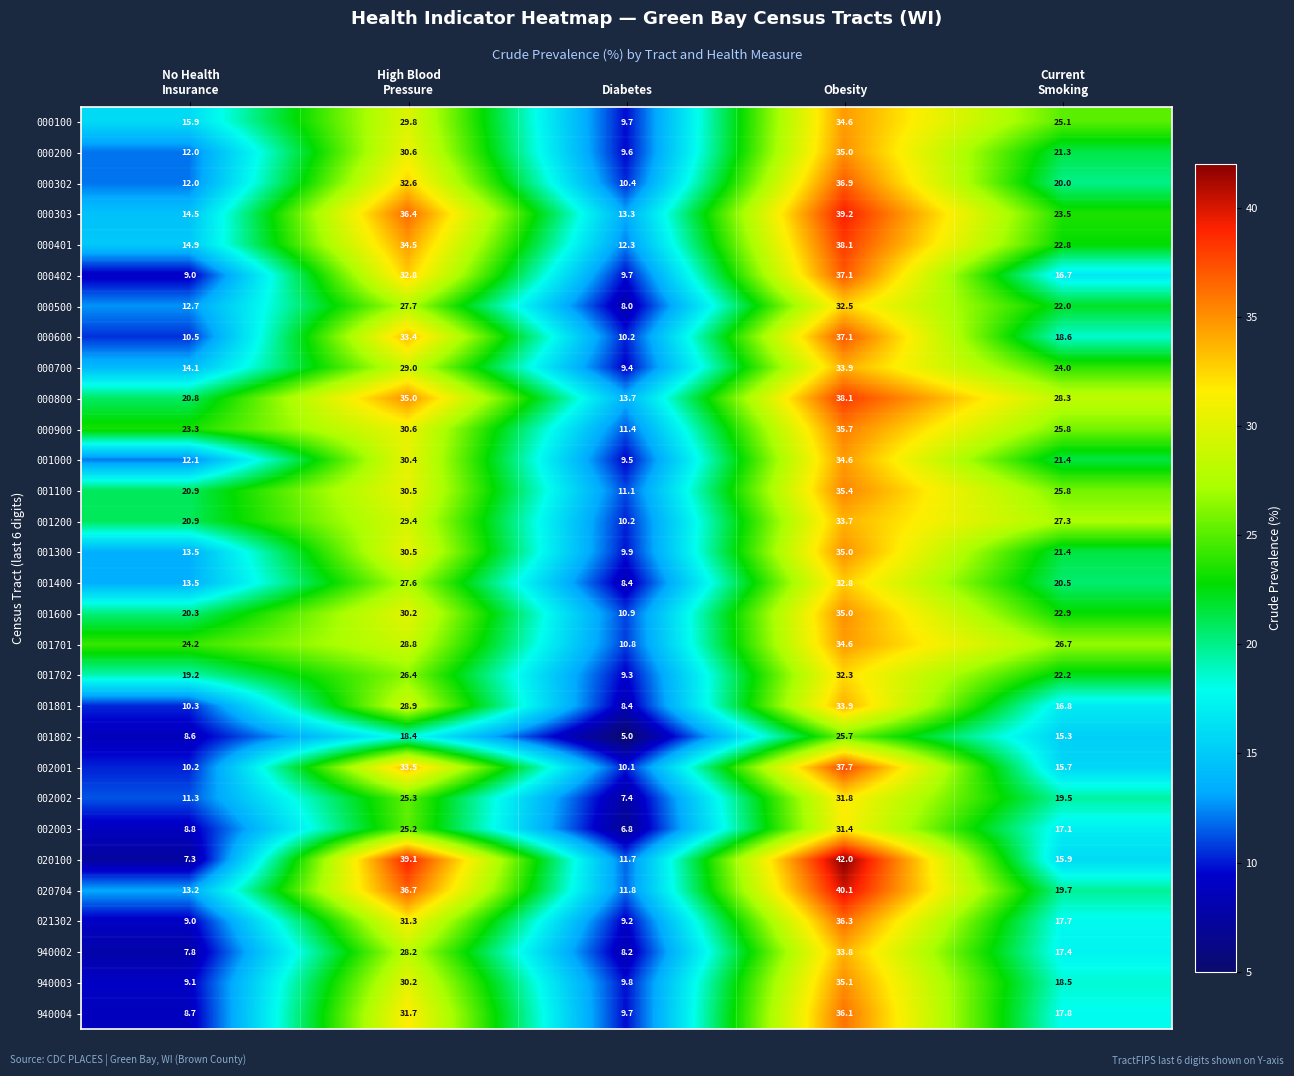

What is the sum of all 000200 values?

108.5